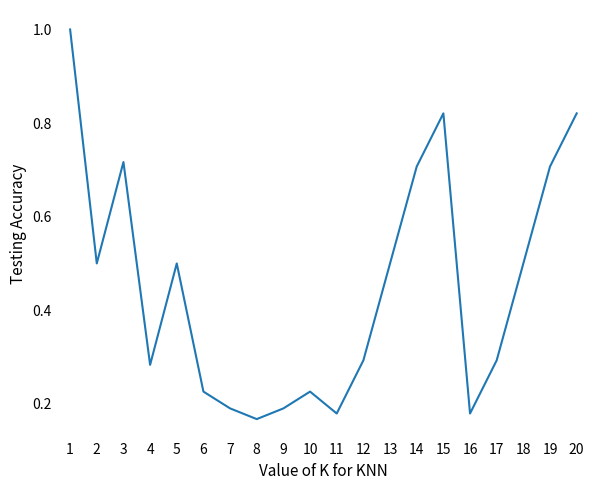

What value does the data have at 2?

0.5